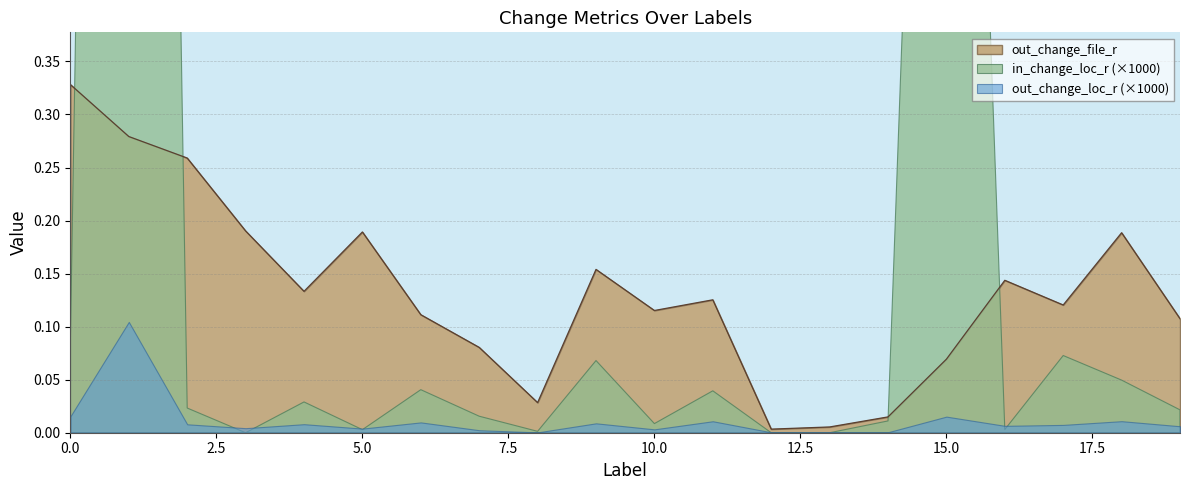

How many lines are shown in the chart?

3